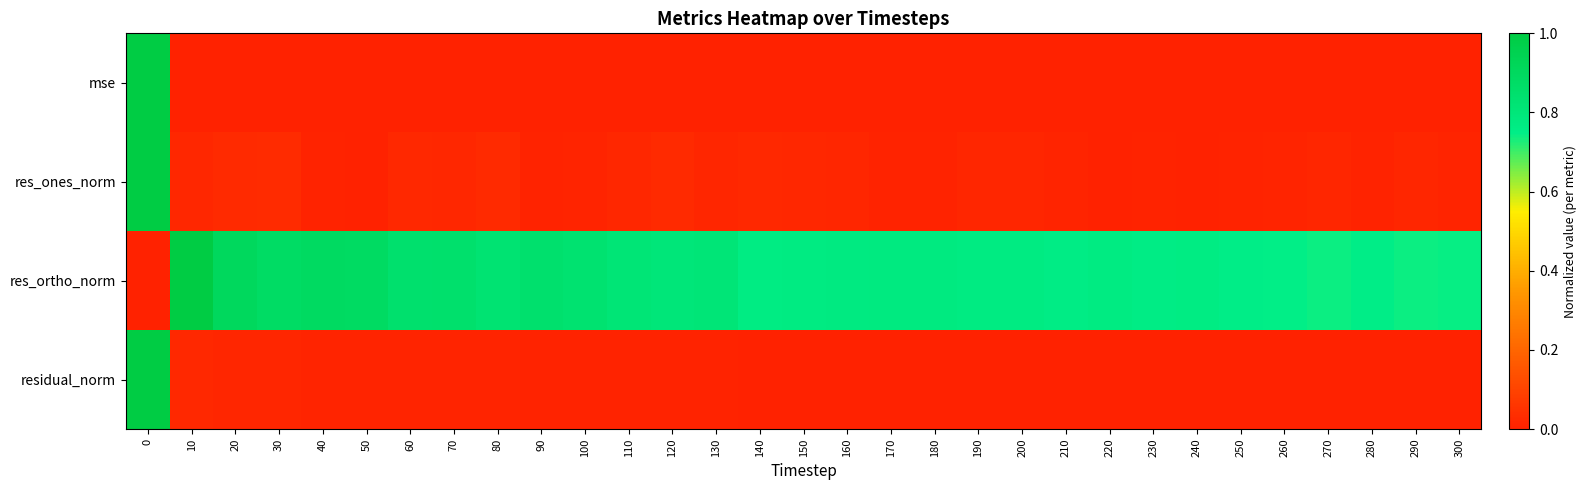

Which series has the largest total across all categories?

res_ortho_norm